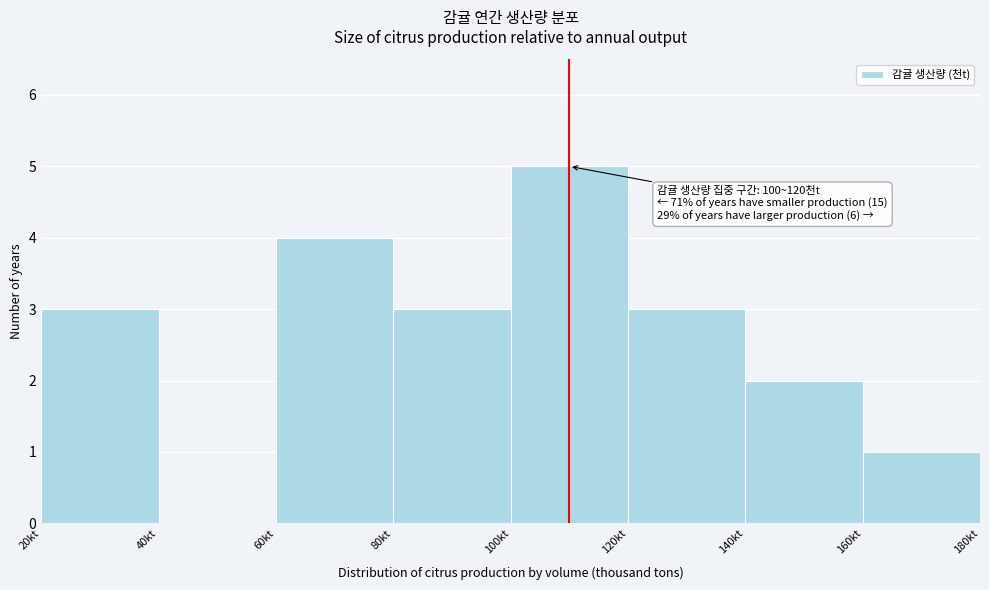

Which range on the x-axis has the tallest bar?

100 to 120